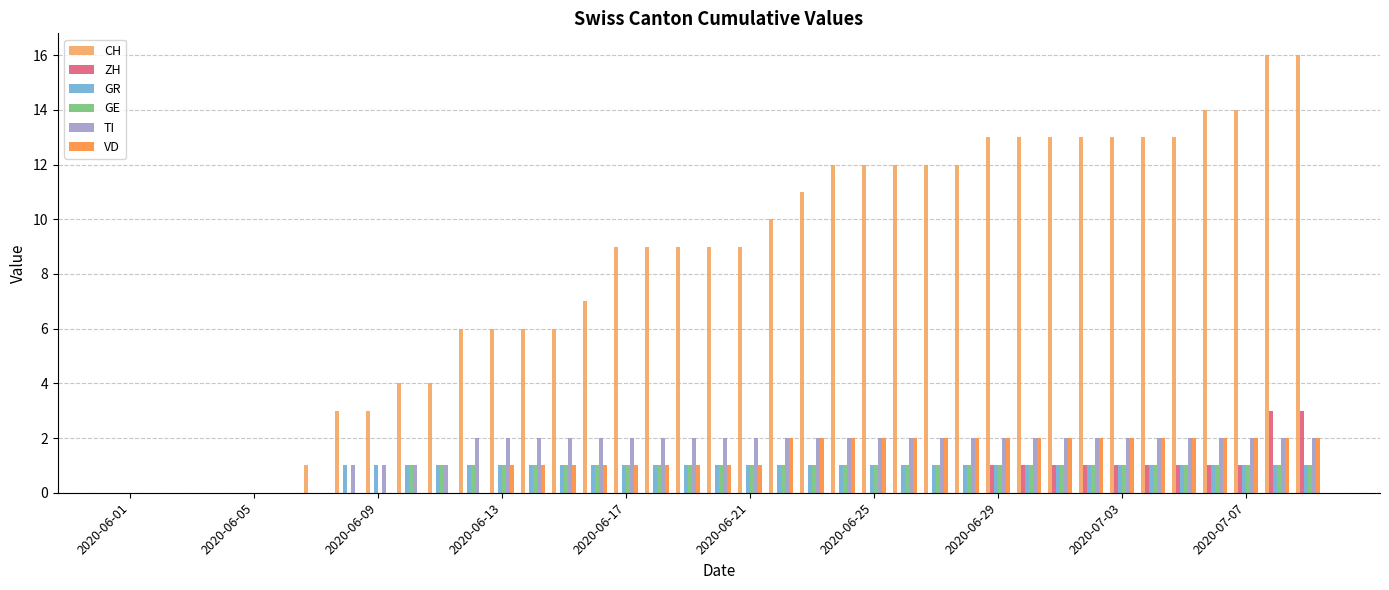

What is the greatest value displayed?

16